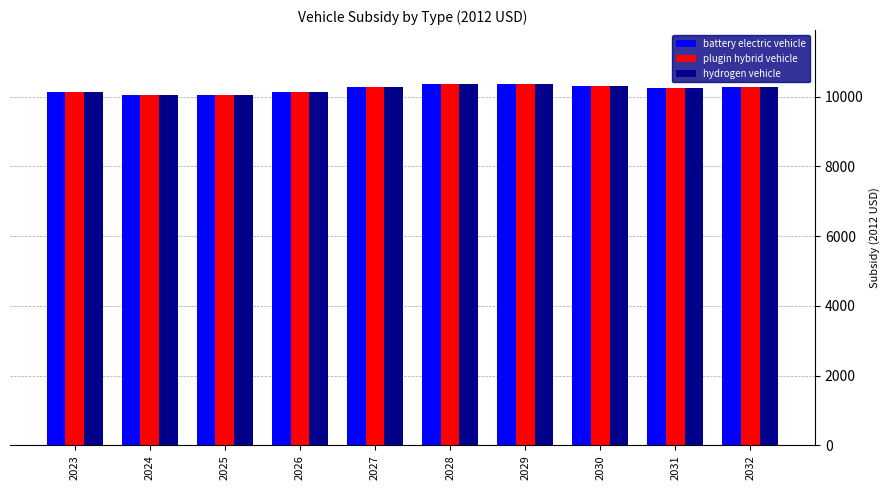

Is it true that plugin hybrid vehicle equals 10350.8 at 2028?

True